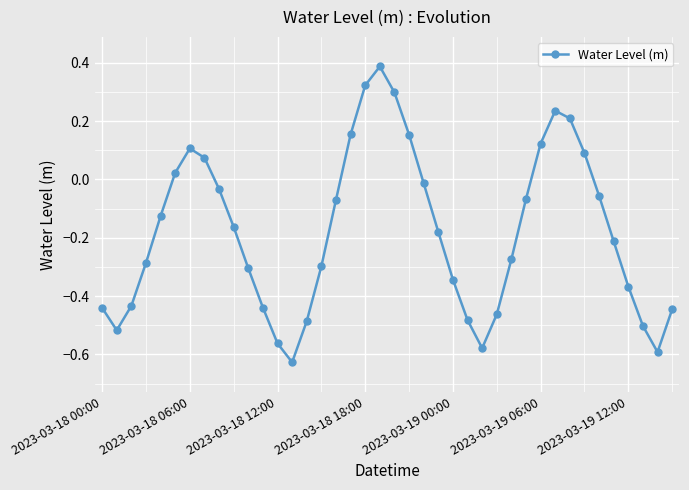

How many values are above zero?

12